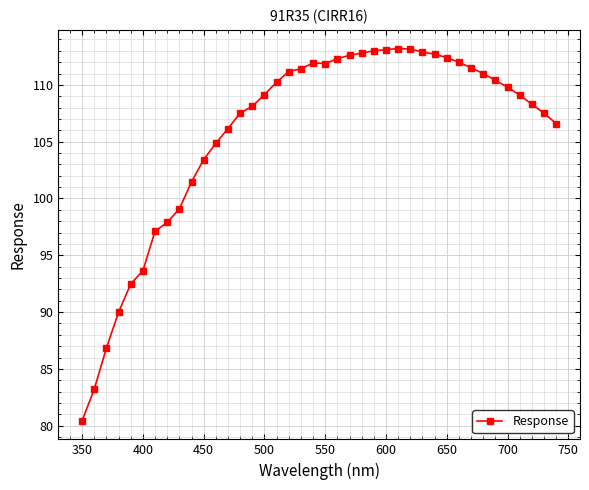

What is the value of the 7th point from the left?

97.1